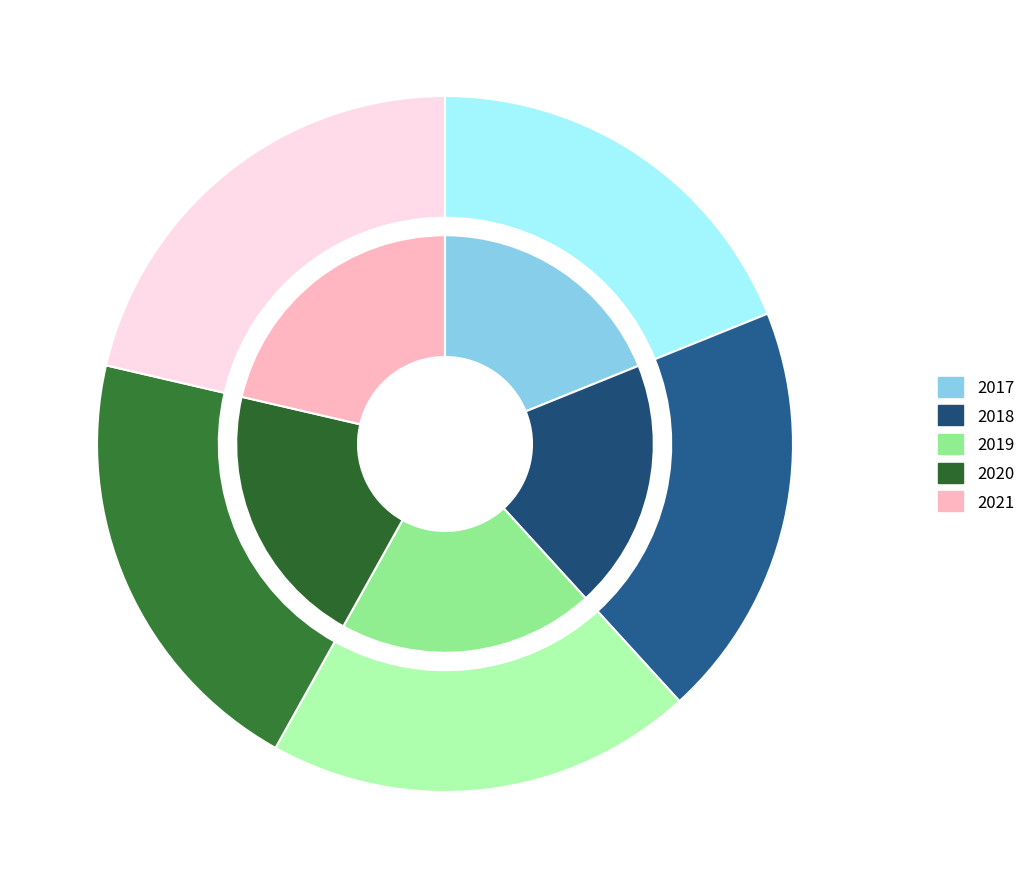

To the nearest percent, what is the difference between the largest and smallest slice percentages?

2%